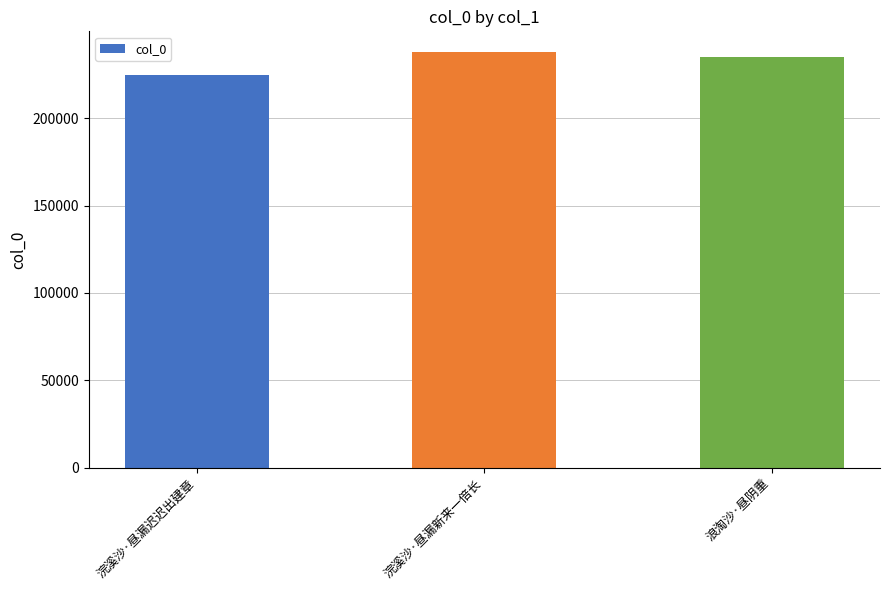

What is the difference between the values at 浣溪沙·昼漏新来一倍长 and 浣溪沙·昼漏迟迟出建章?

12853